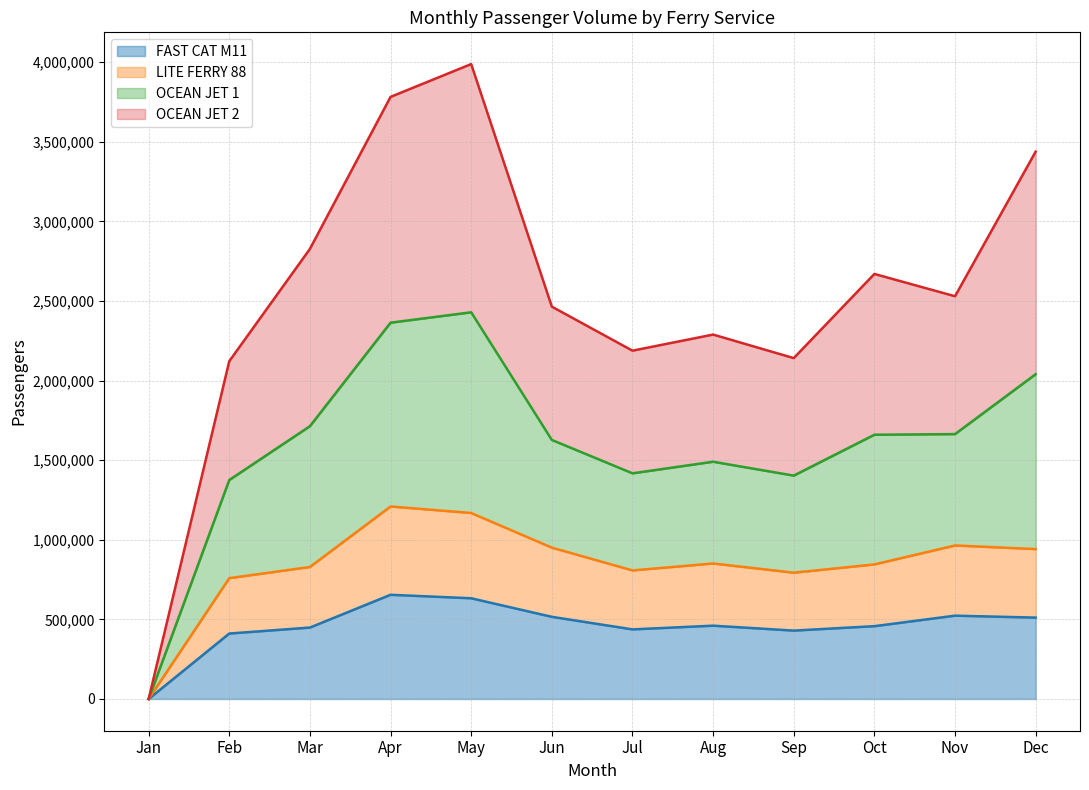

At which label does FAST CAT M11 reach its minimum?

Jan